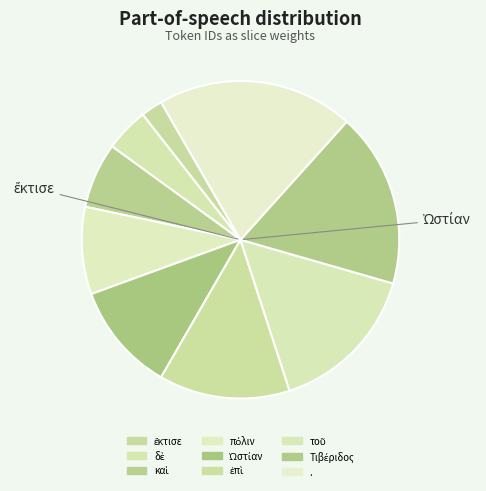

To the nearest percent, what portion does Τιβέριδος represent?

18%